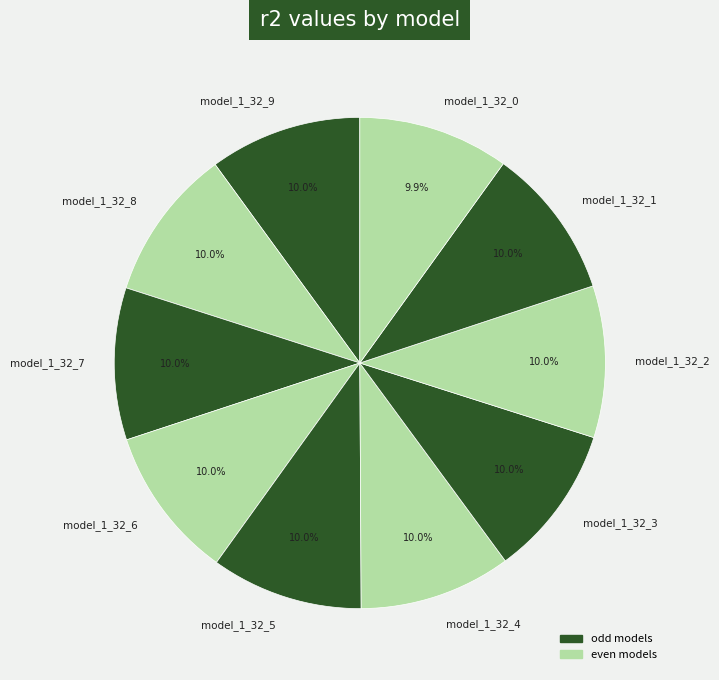

Does model_1_32_3 account for over 50% of the chart?

No